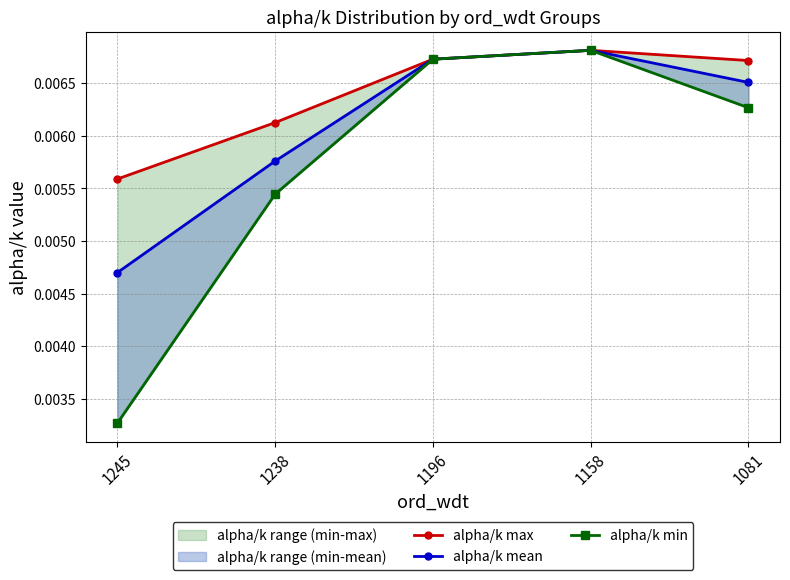

Is it true that alpha/k mean equals 0.0 at 1245?

True